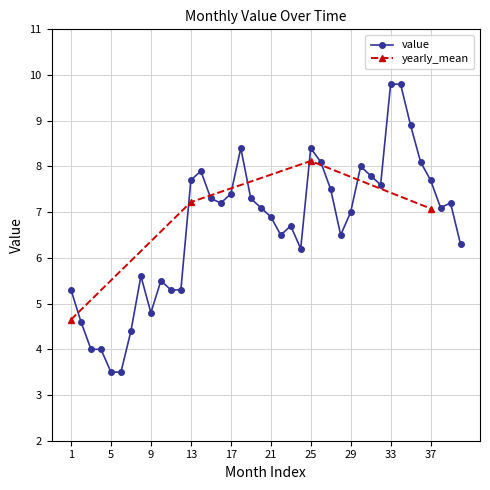

What is the highest value of the value series?

9.8